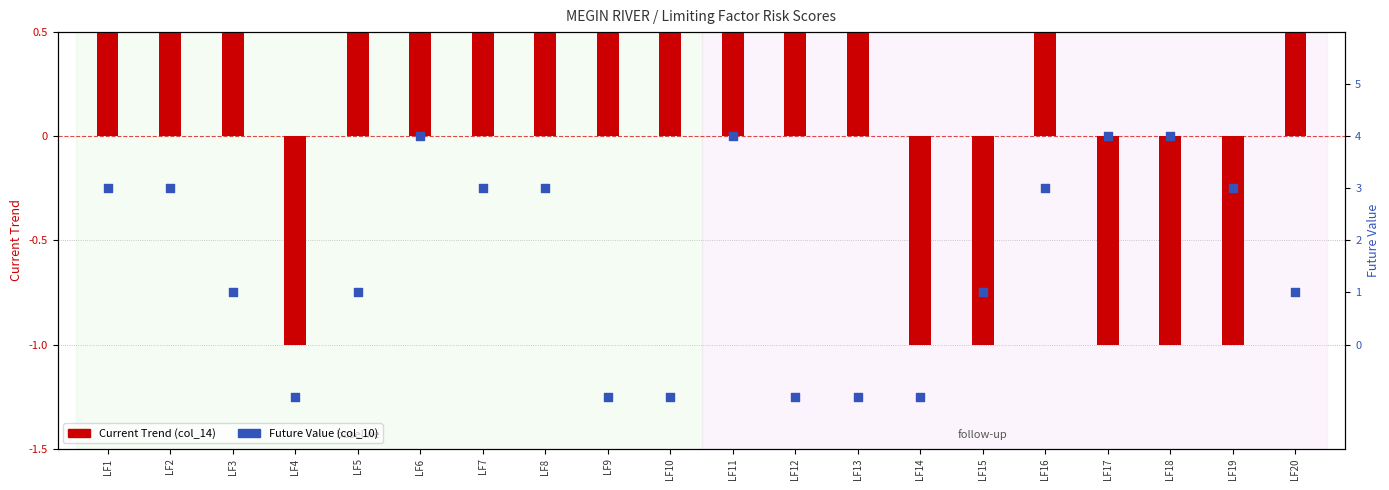

What are all the series names shown in the legend?

Current Trend (col_14), Future Value (col_10)